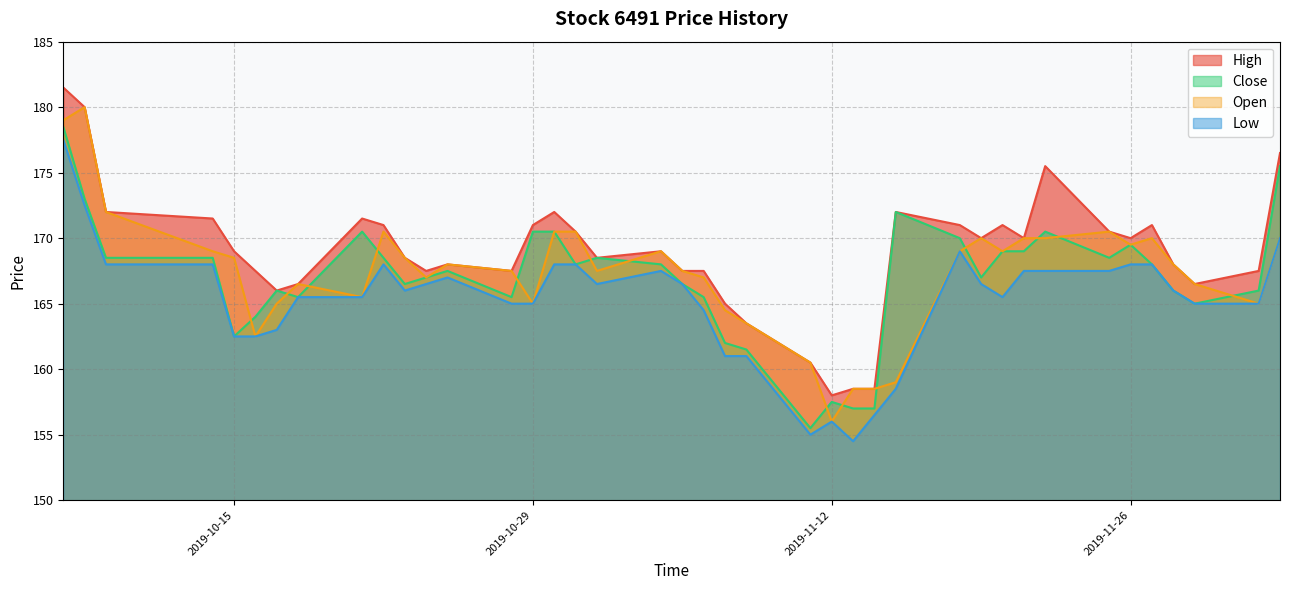

What is the label of the 16th point from the right?

2019-11-12